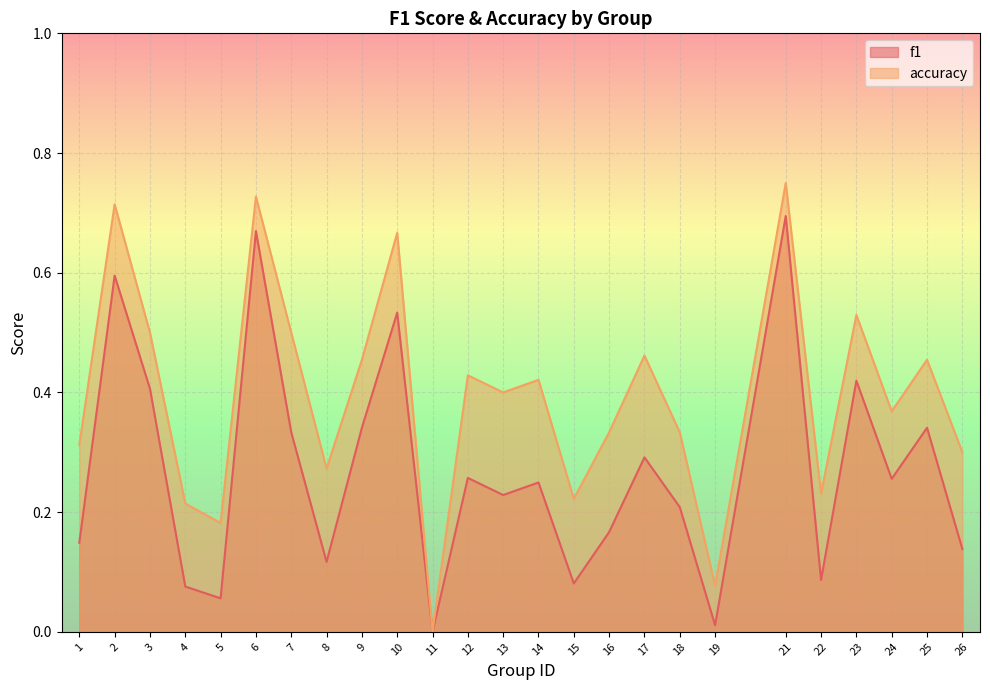

What is the value of the accuracy point at the 5th from the left?

0.2